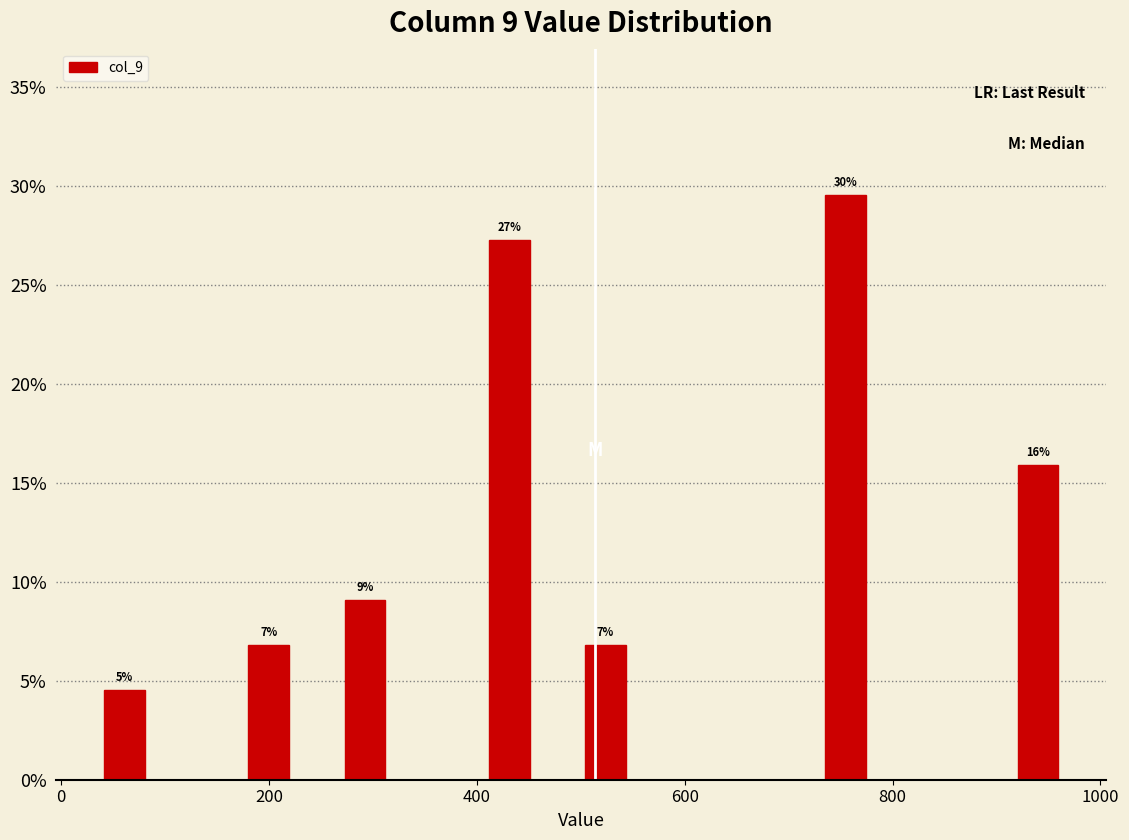

Around what value on the x-axis is the tallest bar? Give the approximate position of its centre, as read against the axis.

760